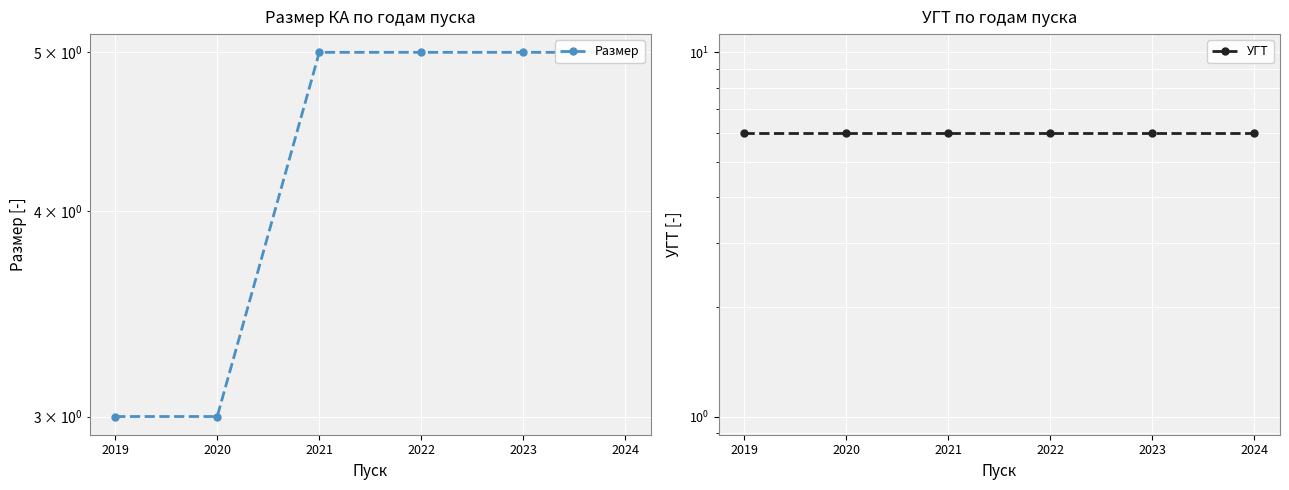

True or false: УГТ and Размер cross at least once.

False